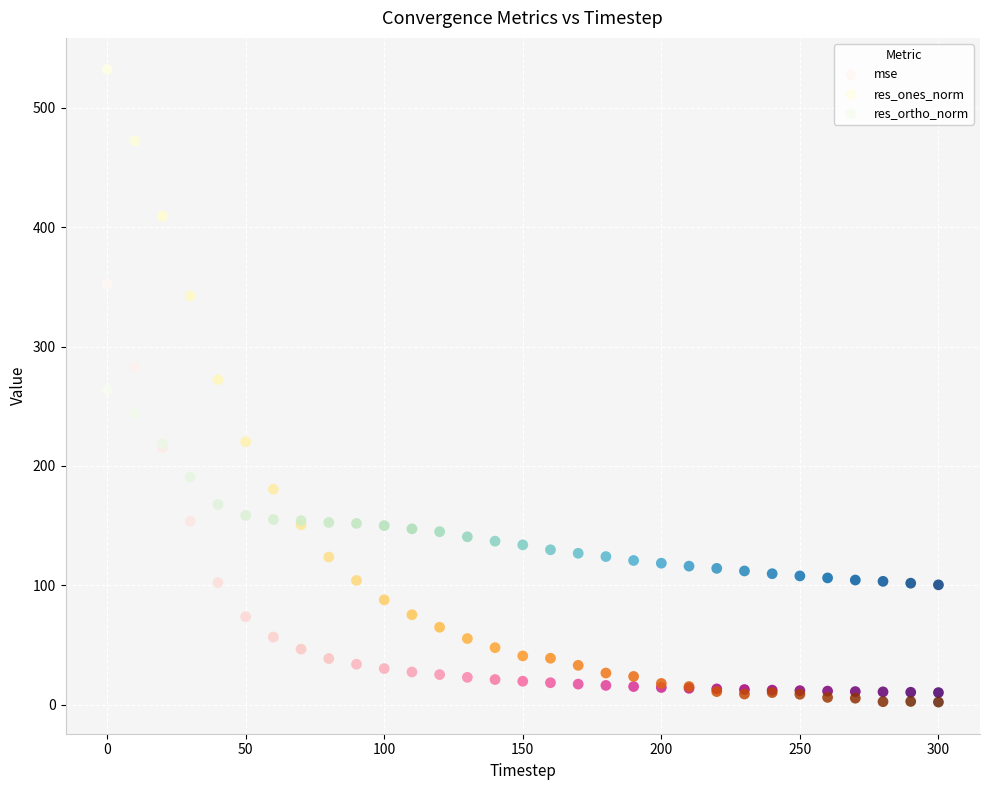

Which series has the largest Y range (max minus min)?

res_ones_norm